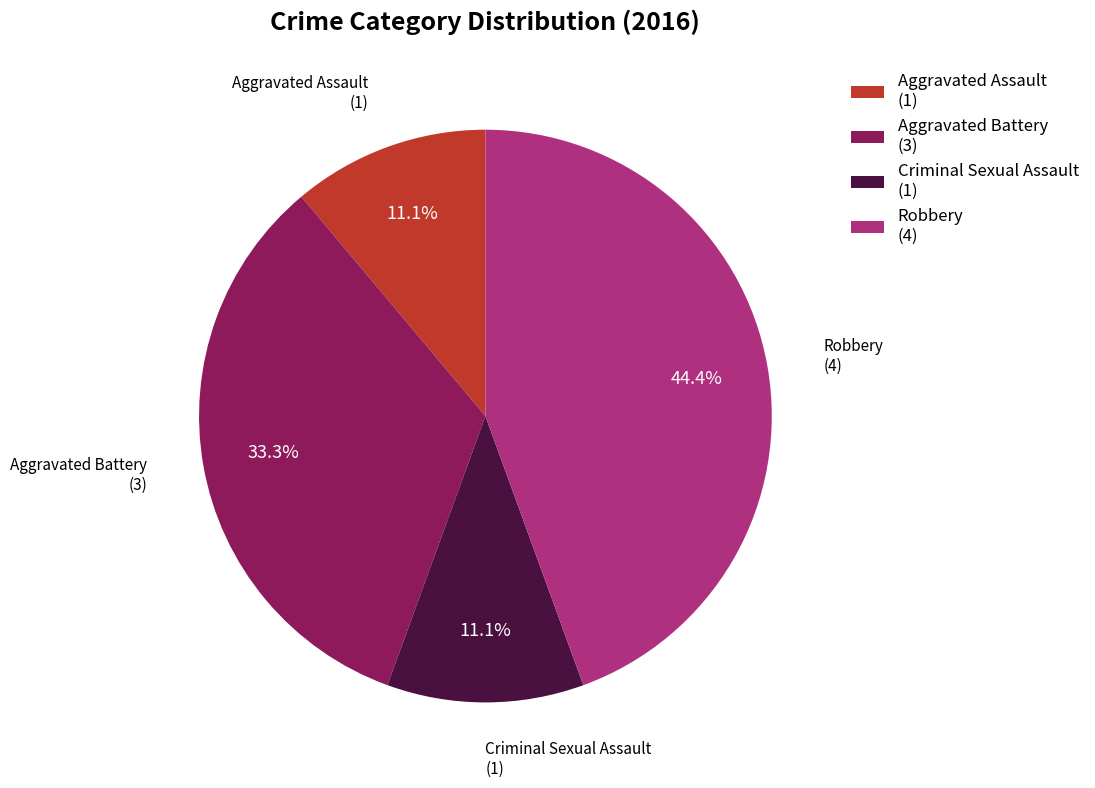

Does Criminal Sexual Assault account for over 50% of the chart?

No